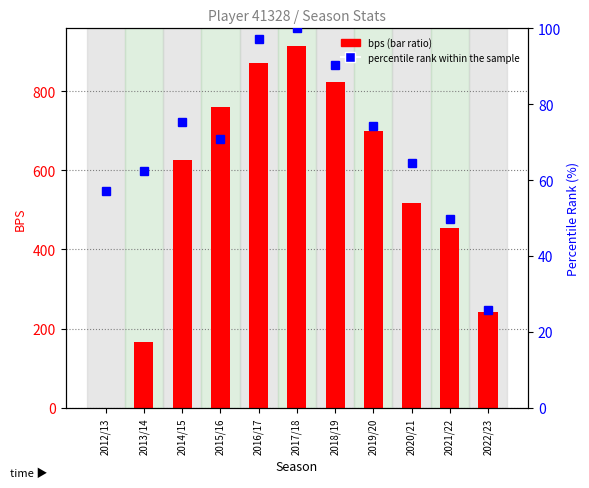

Between 2012/13 and 2019/20, which series saw the biggest shift?

bps